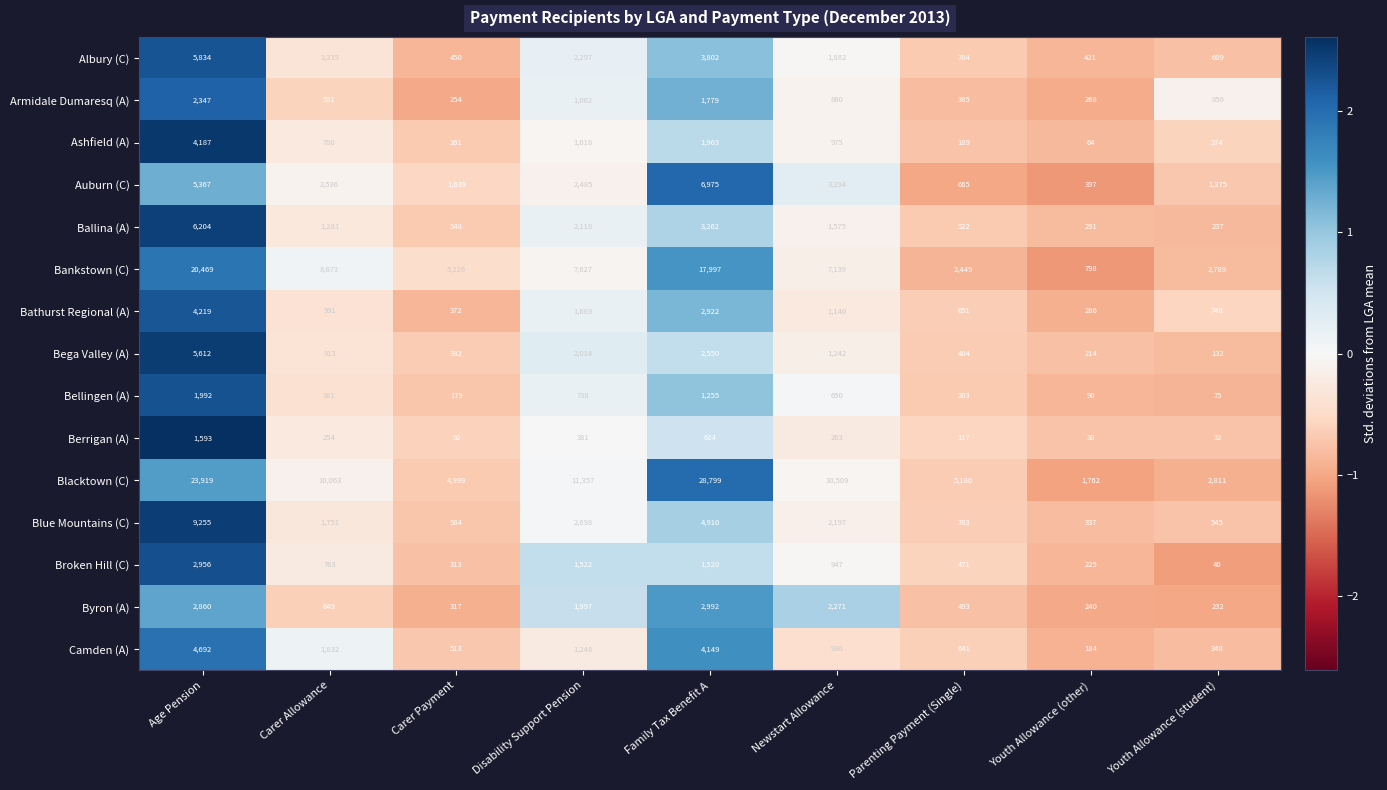

Count the number of data series in this chart.

15